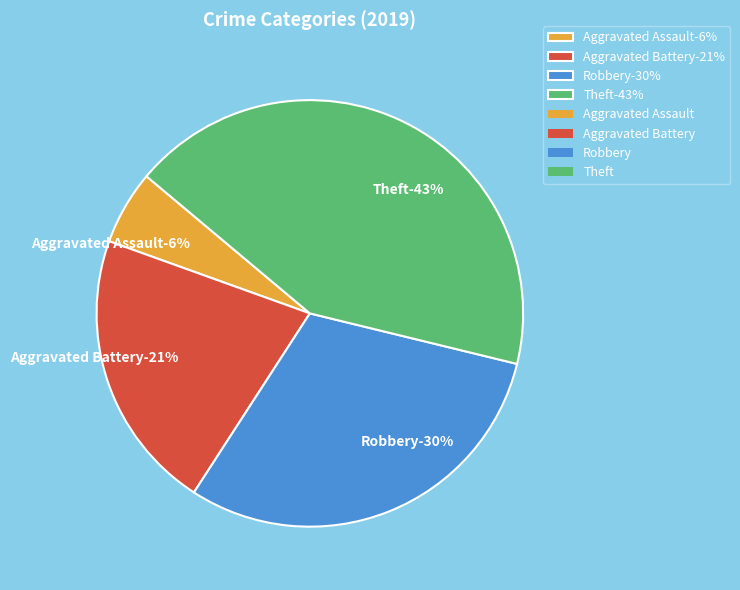

To the nearest percent, what is the average slice percentage?

25%